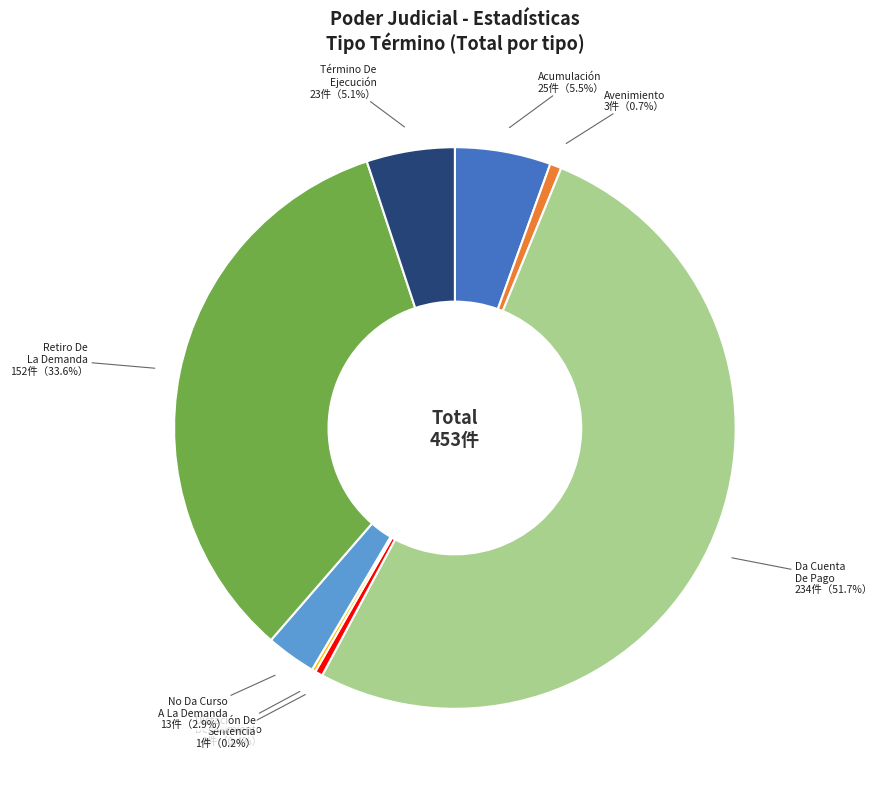

Does any single category account for the majority?

Yes